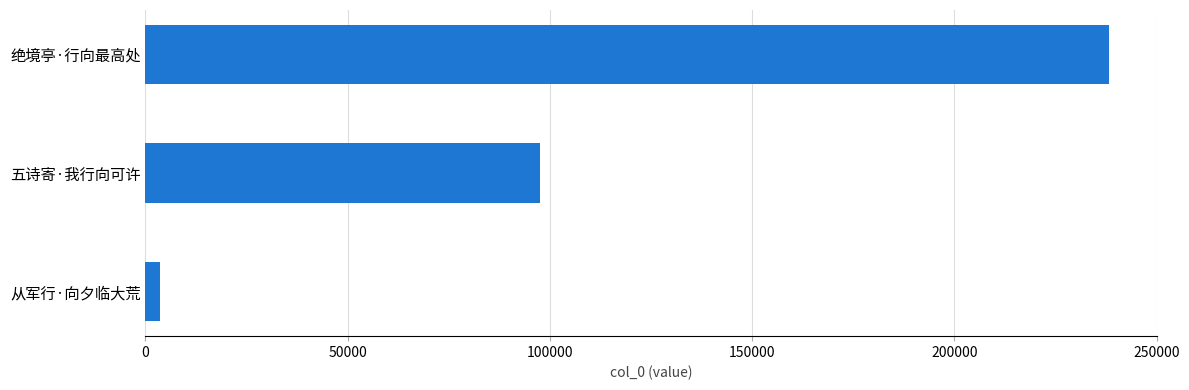

The chart shows a value of 55399 at 绝境亭·行向最高处. True or false?

False